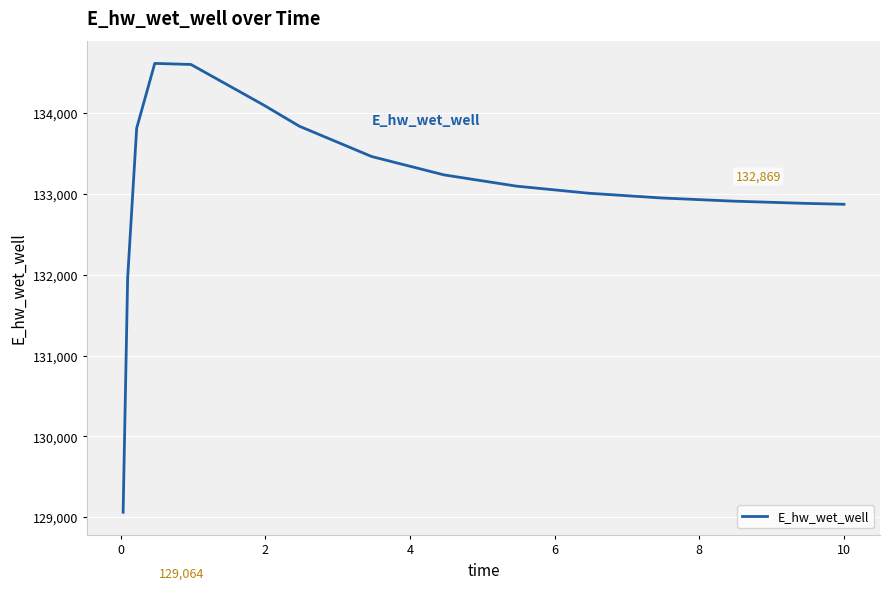

What is the smallest value displayed?

129063.5